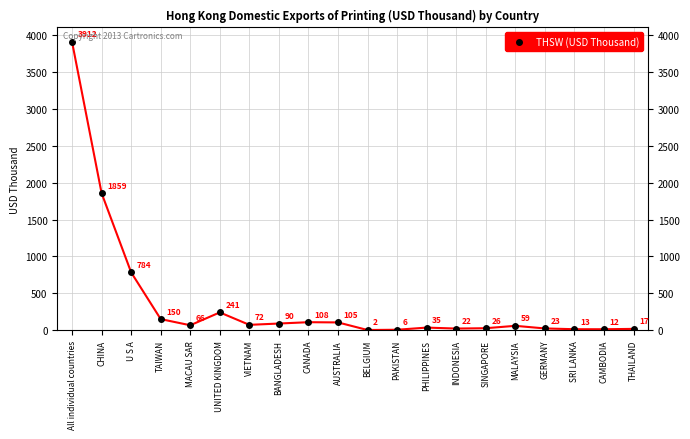

Is it true that the value at CAMBODIA is 12.4?

True